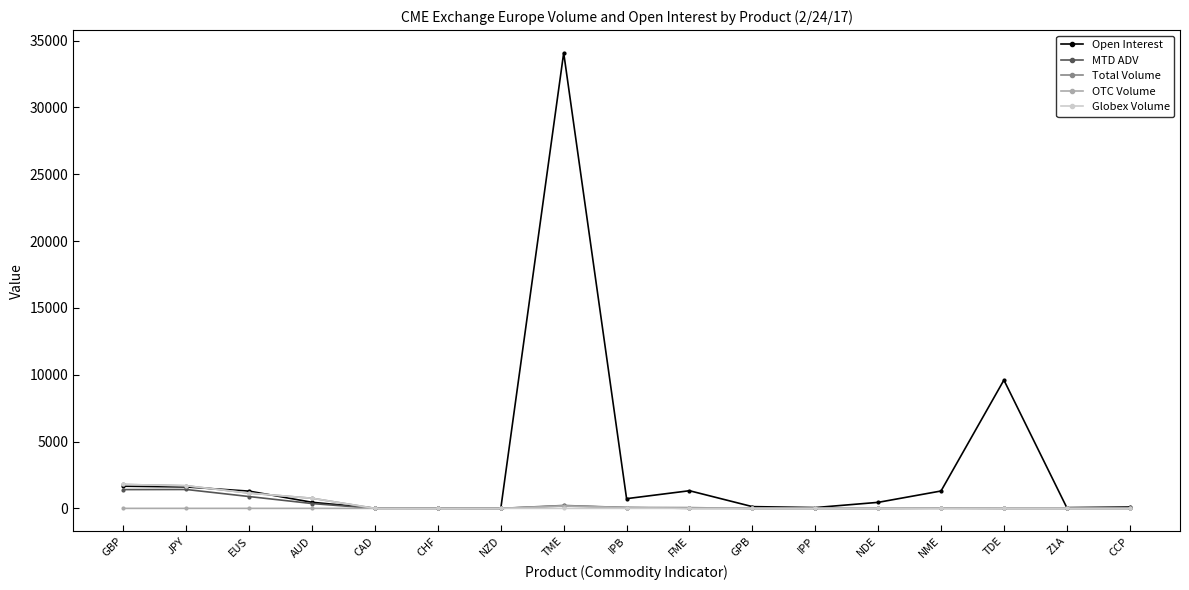

What is the label of the 16th point from the right?

JPY